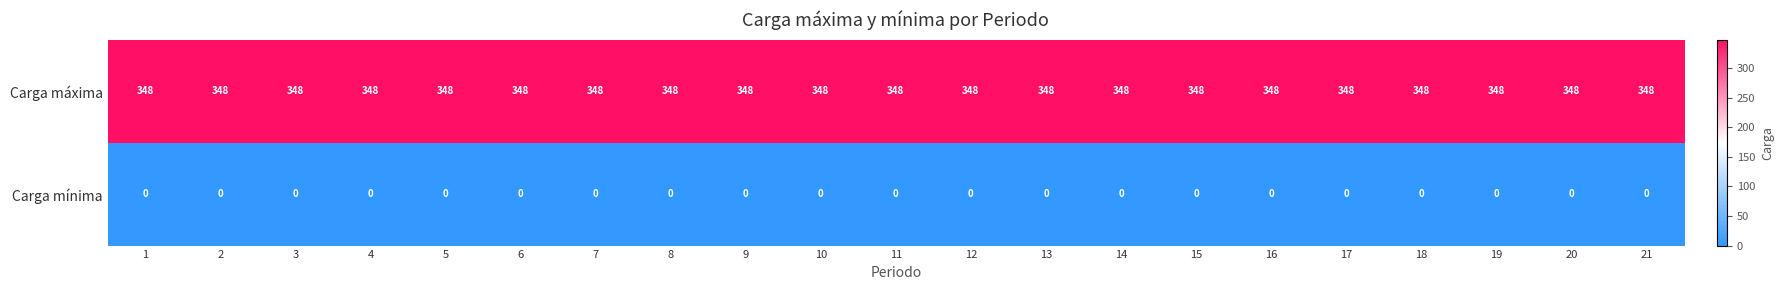

How many distinct data groups are displayed?

2